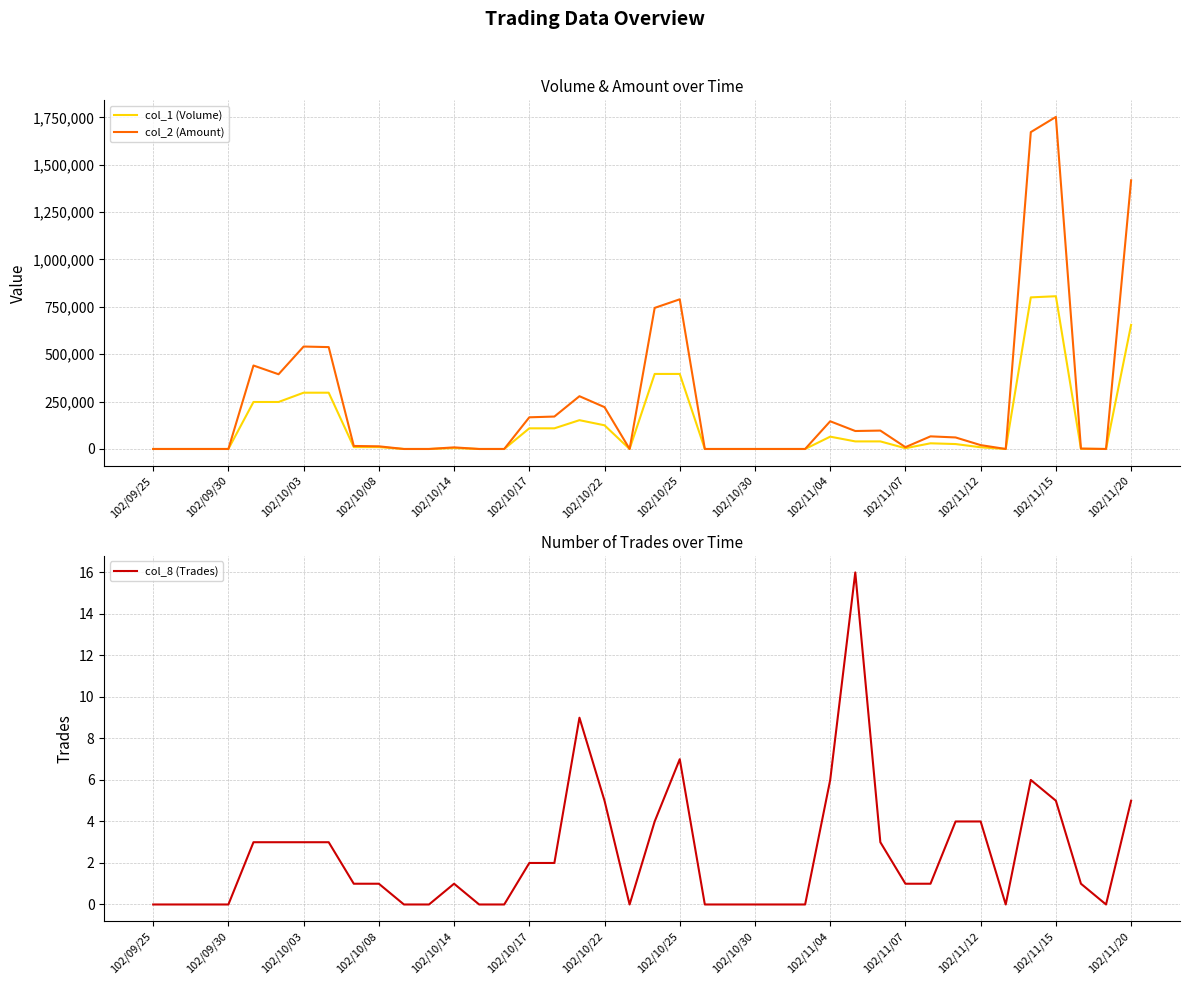

Which series has the largest total across all categories?

col_2 (Amount)